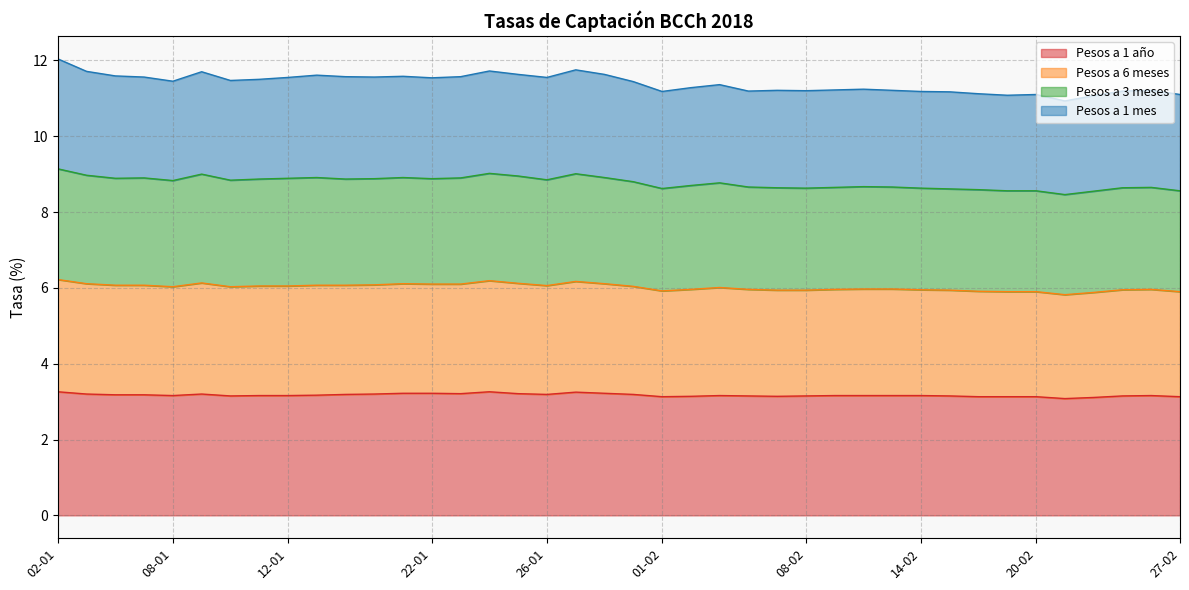

Read the Pesos a 1 año value at 23-02.

3.1